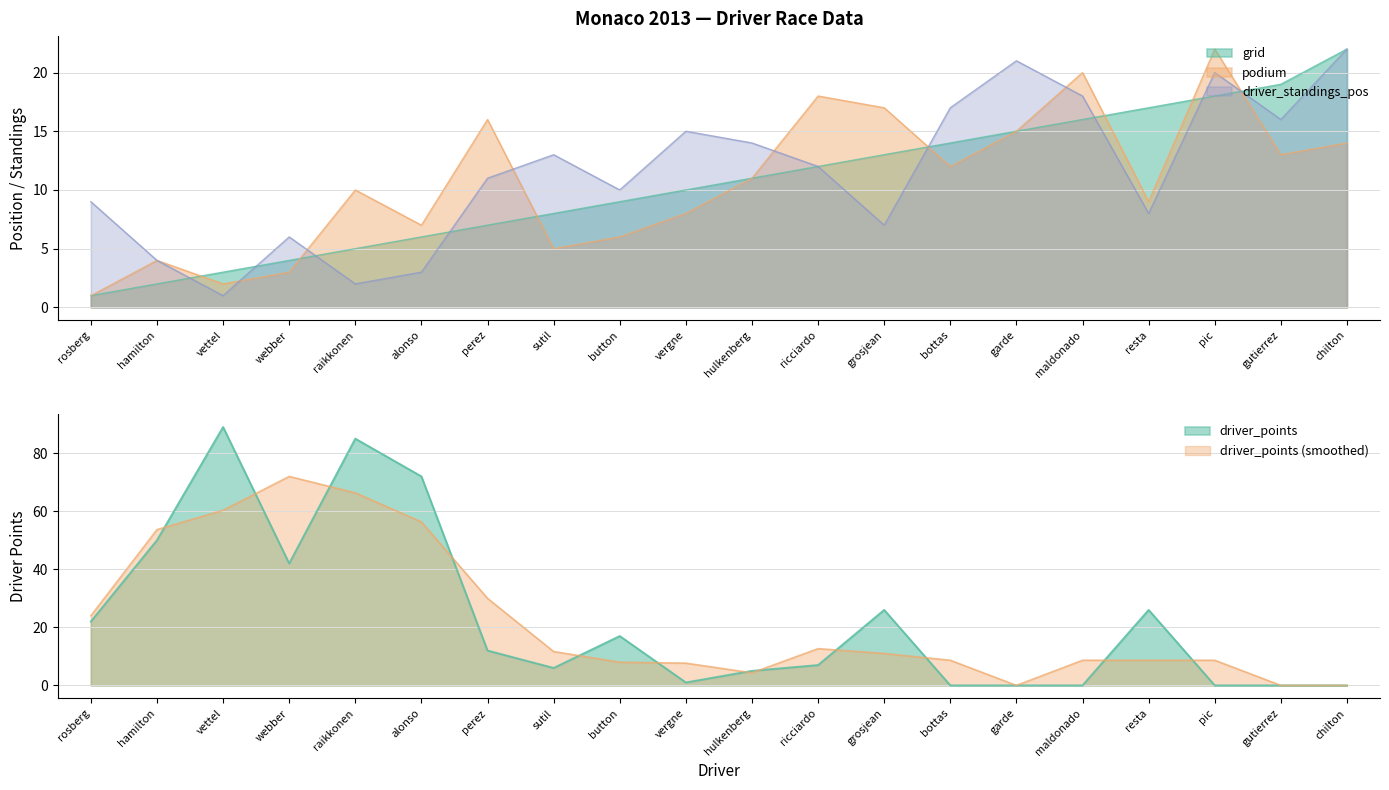

Where does the grid series first go above 11?

ricciardo